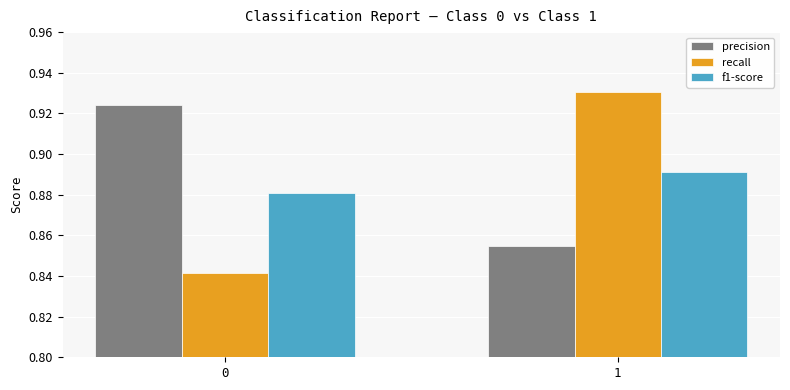

What is the sum of the precision values at 0 and 1?

1.8